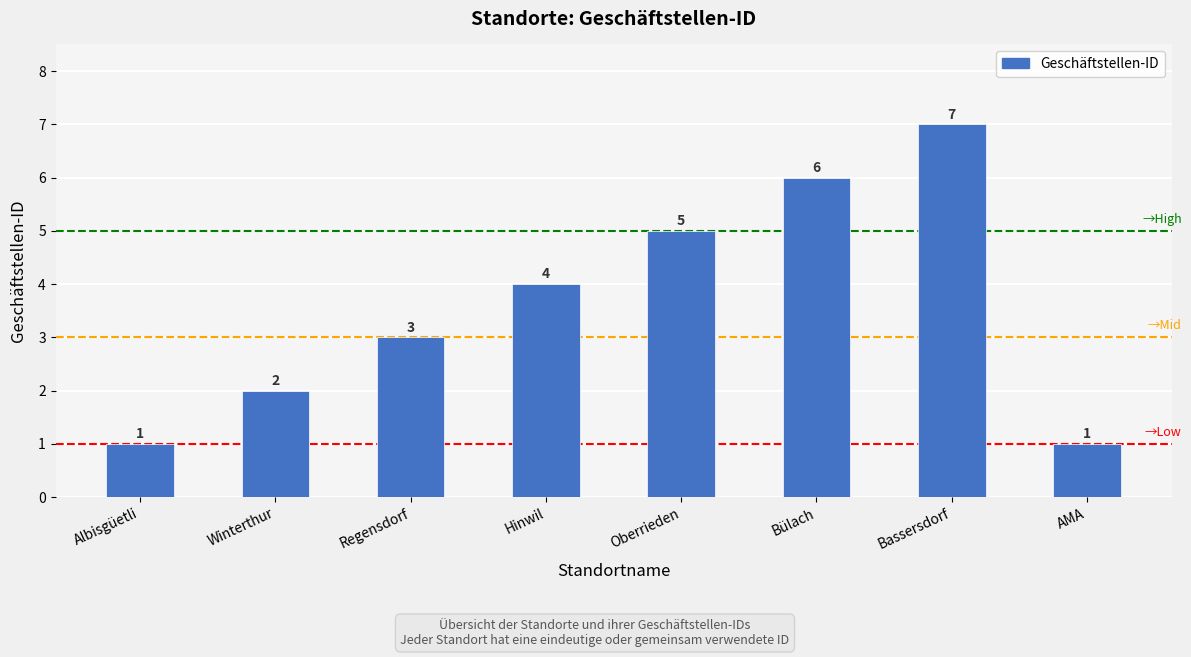

Reading right to left, extract all data points from this chart.

AMA=1	Bassersdorf=7	Bülach=6	Oberrieden=5	Hinwil=4	Regensdorf=3	Winterthur=2	Albisgüetli=1